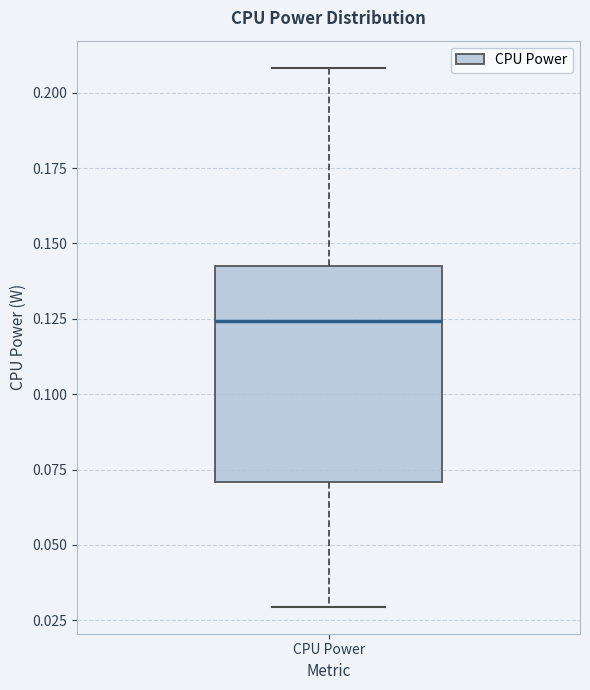

Transcribe this box plot: give where the median line is, the range the box spans, and where the two whiskers end, as read against the y-axis. The values are not printed on the chart, so give them approximately, as read against the axis.

median 0.125, box 0.070 to 0.140, whiskers 0.030 to 0.210